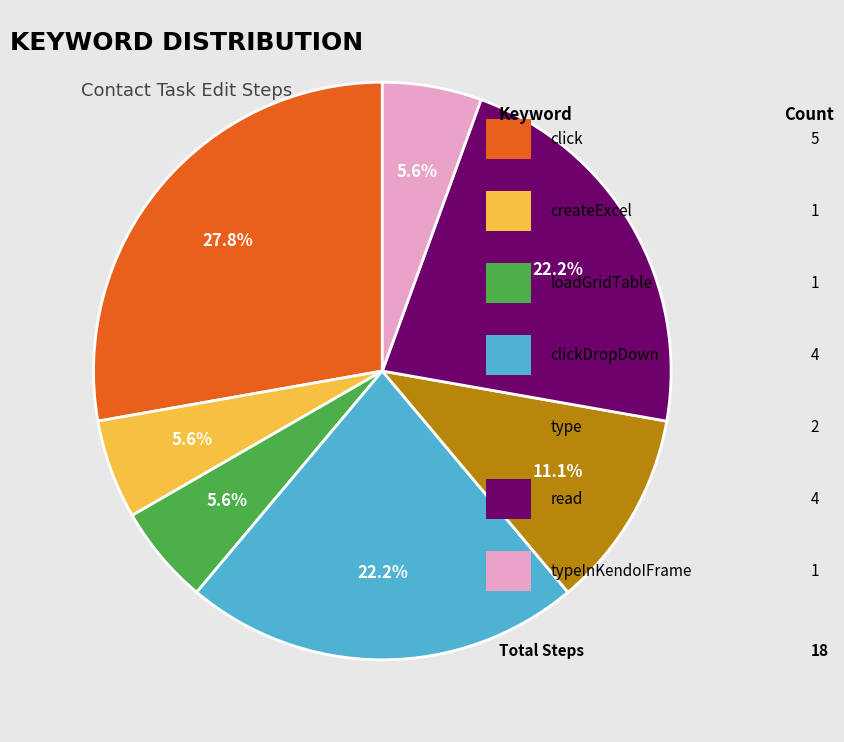

Does any single category account for the majority?

No